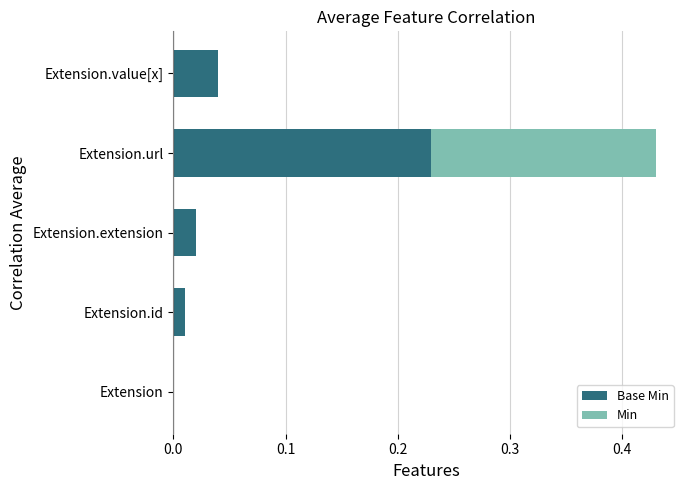

At which category is the sum across all series the highest?

Extension.url